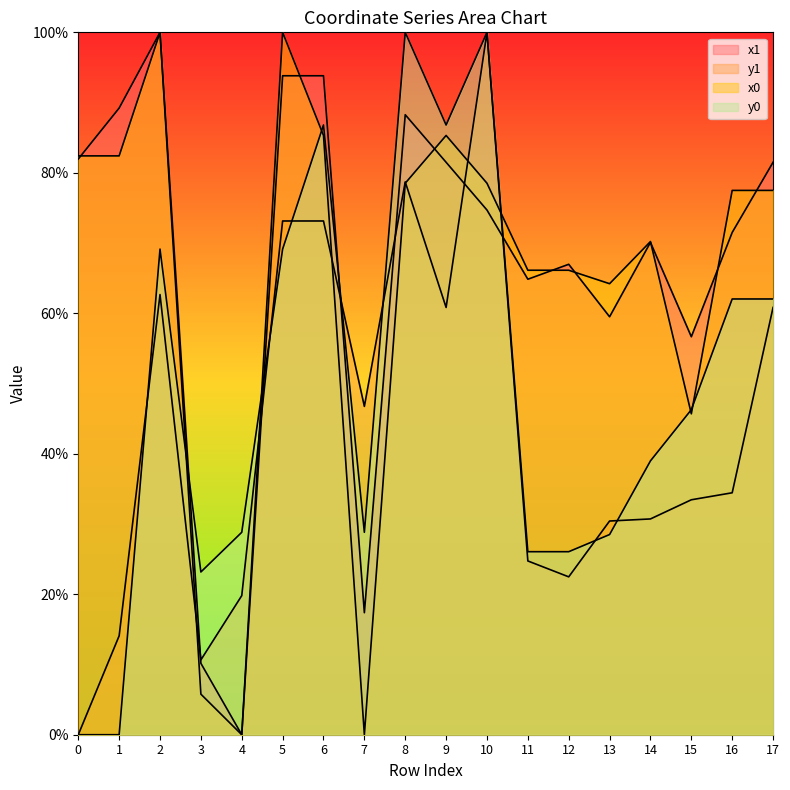

Which has a higher value, 10 or 6?

6